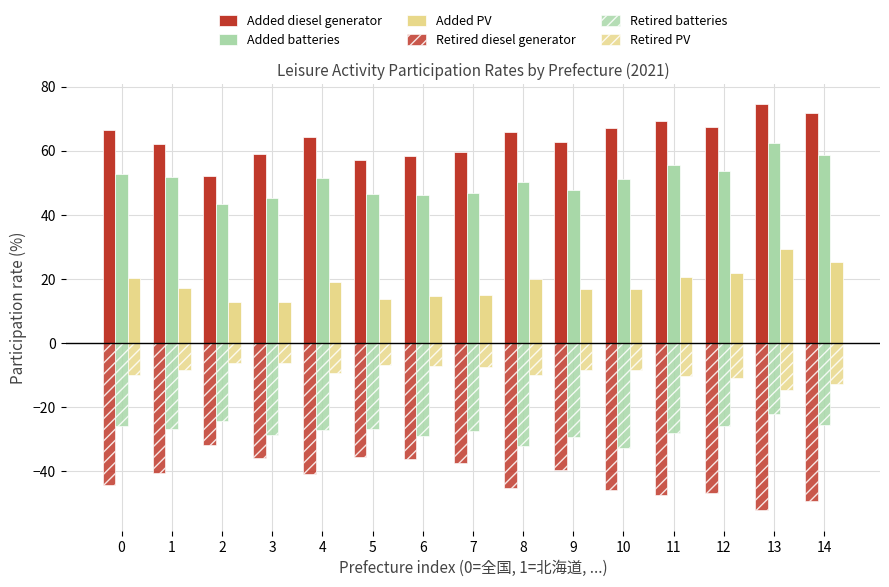

Is the value of Added batteries at 7 greater than the value of Added diesel generator at 7?

No